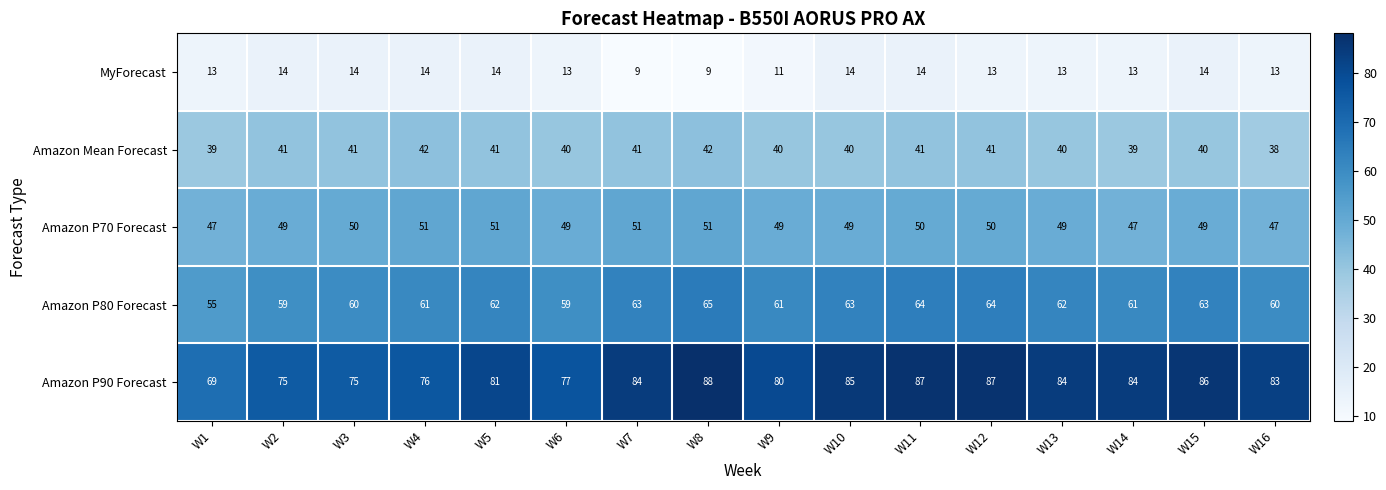

Which series changed the most between W3 and W12?

Amazon P90 Forecast